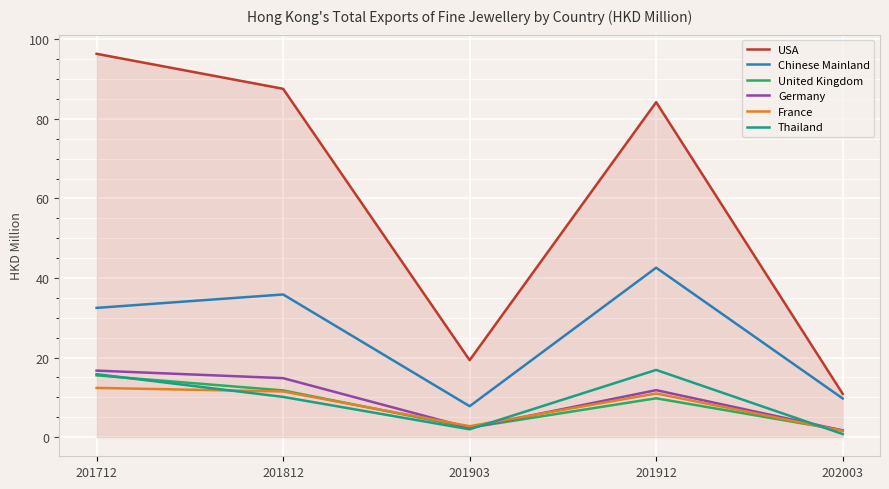

Is it true that Thailand equals 22.8 at 201712?

False